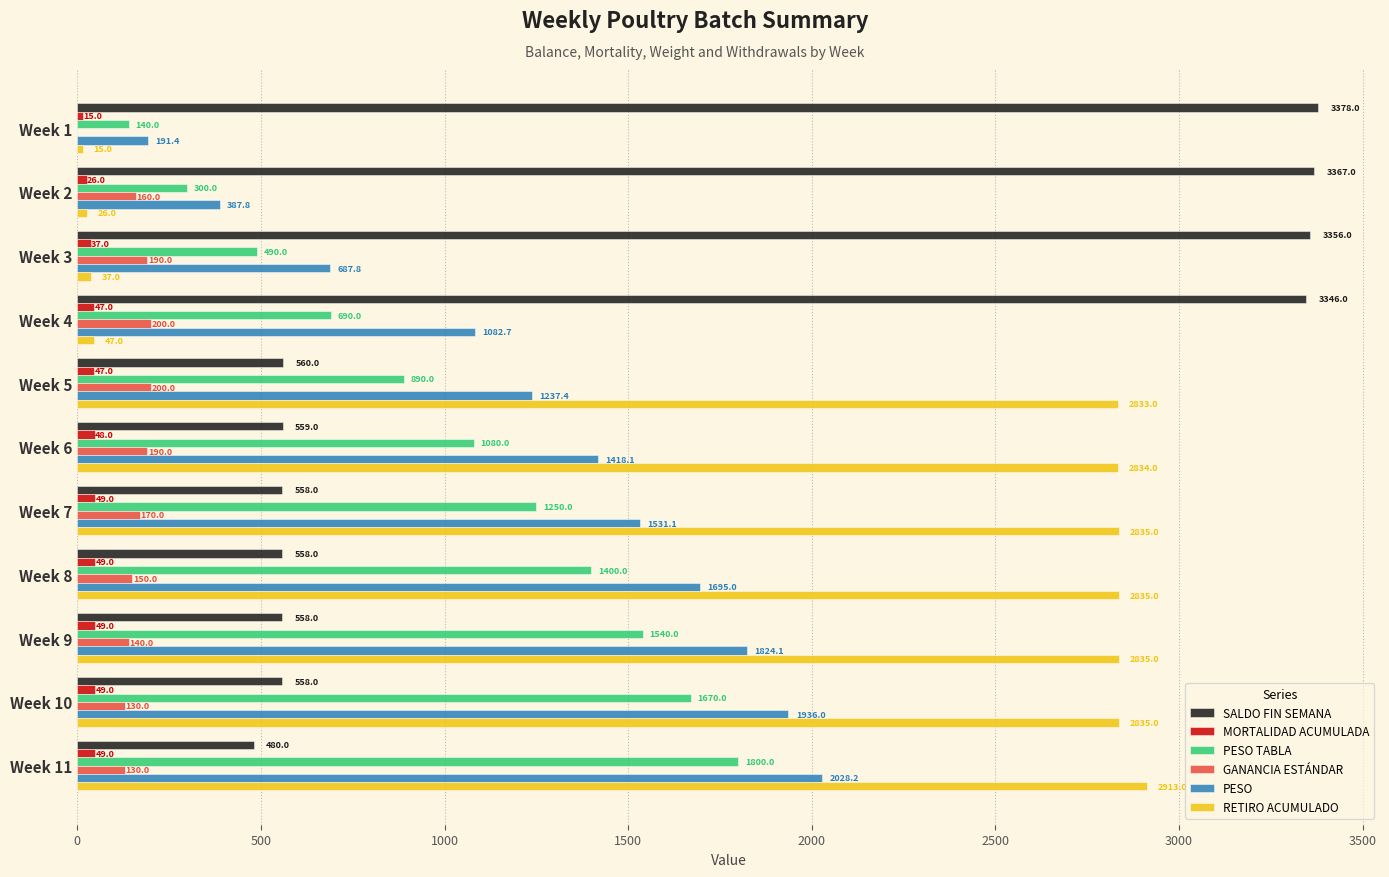

What is the total value across all series at Week 11?

7400.2